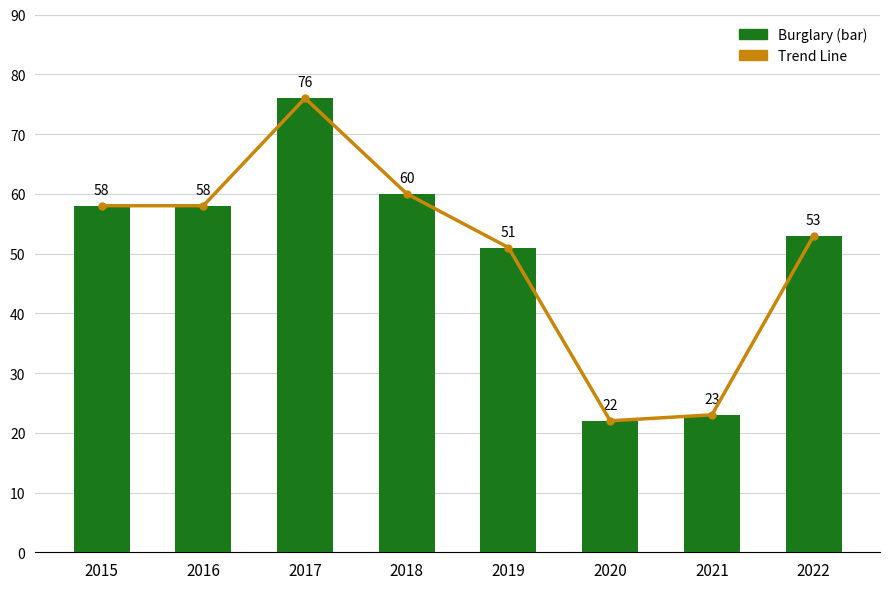

Rank the categories by Burglary value from highest to lowest.

2017, 2018, 2015, 2016, 2022, 2019, 2021, 2020